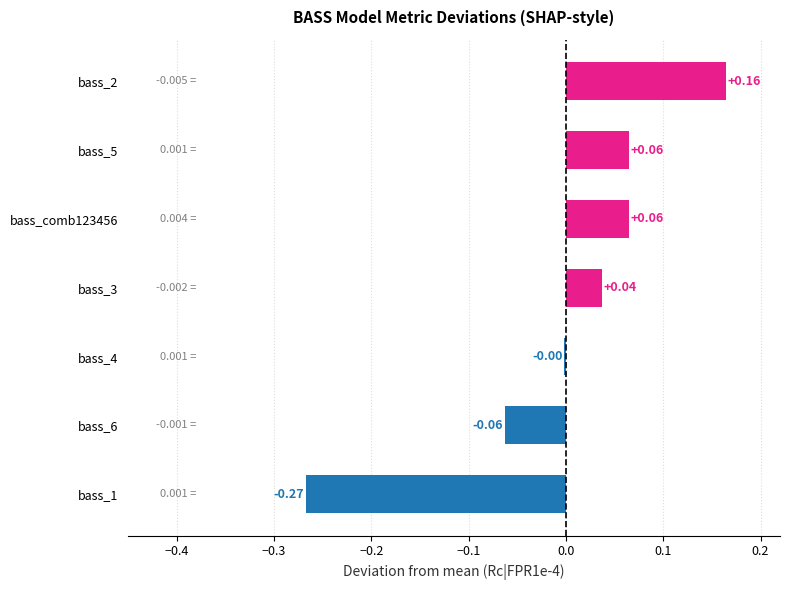

Which label corresponds to the largest value in the chart?

bass_2